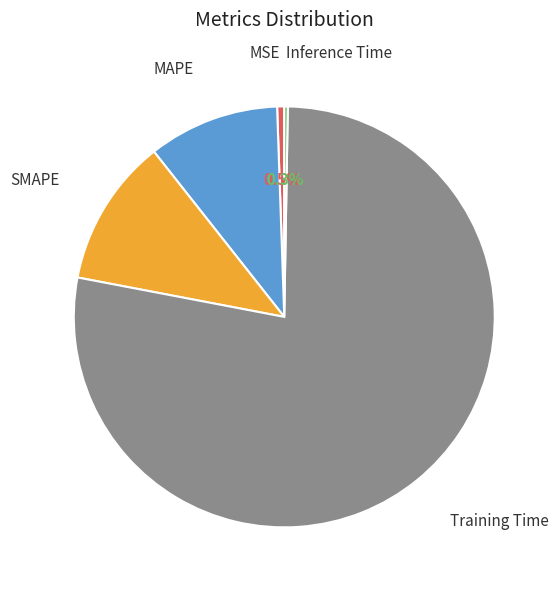

Do Training Time and SMAPE together represent more than half of the pie?

Yes